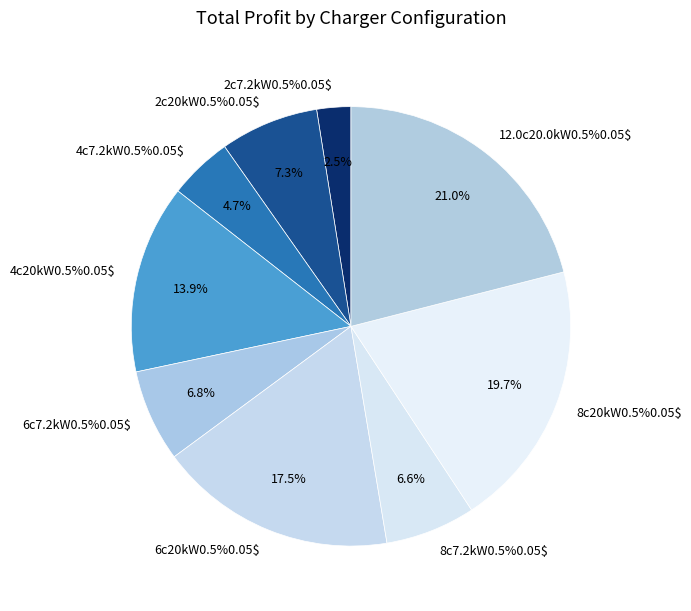

What percentage is the 8c7.2kW0.5%0.05$ slice, to the nearest percent?

7%